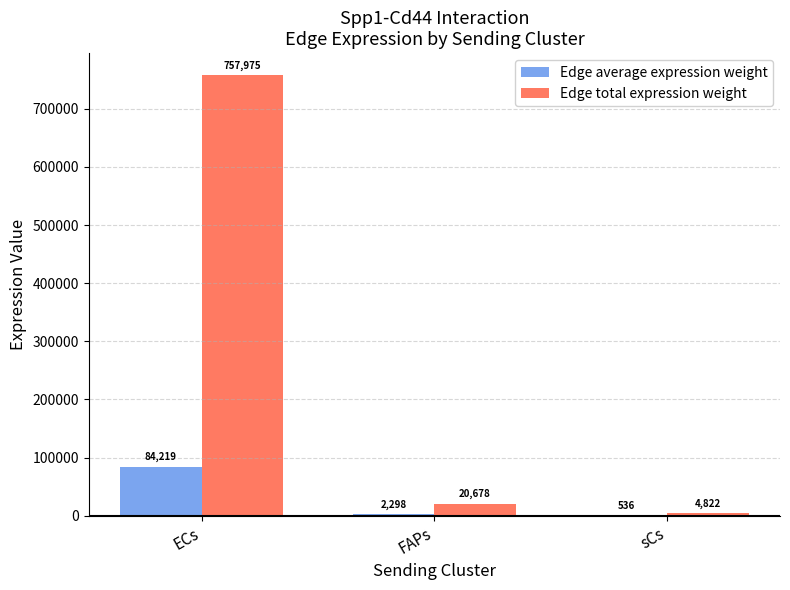

Are the bars grouped side by side (vs. stacked)?

Yes